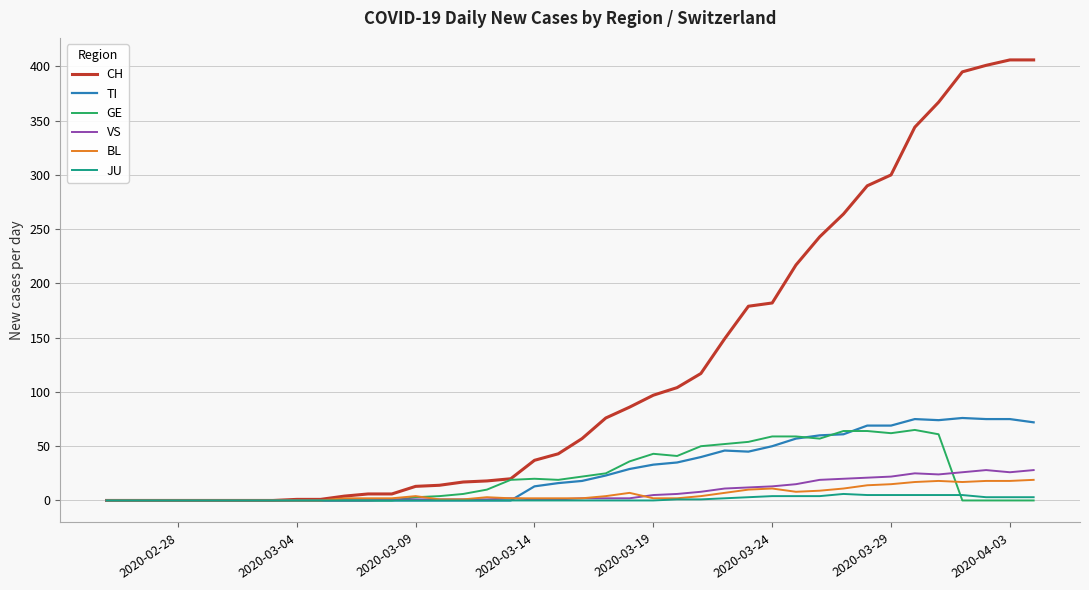

Which series has the widest spread of values?

CH